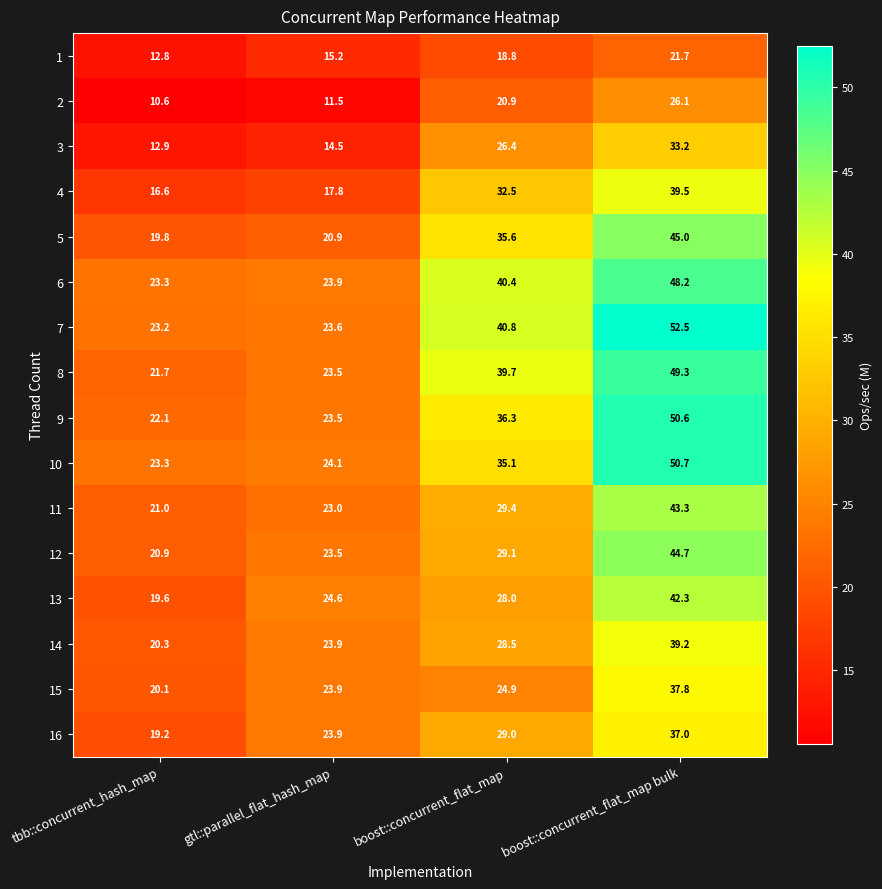

Between gtl::parallel_flat_hash_map and boost::concurrent_flat_map, which series saw the biggest shift?

7